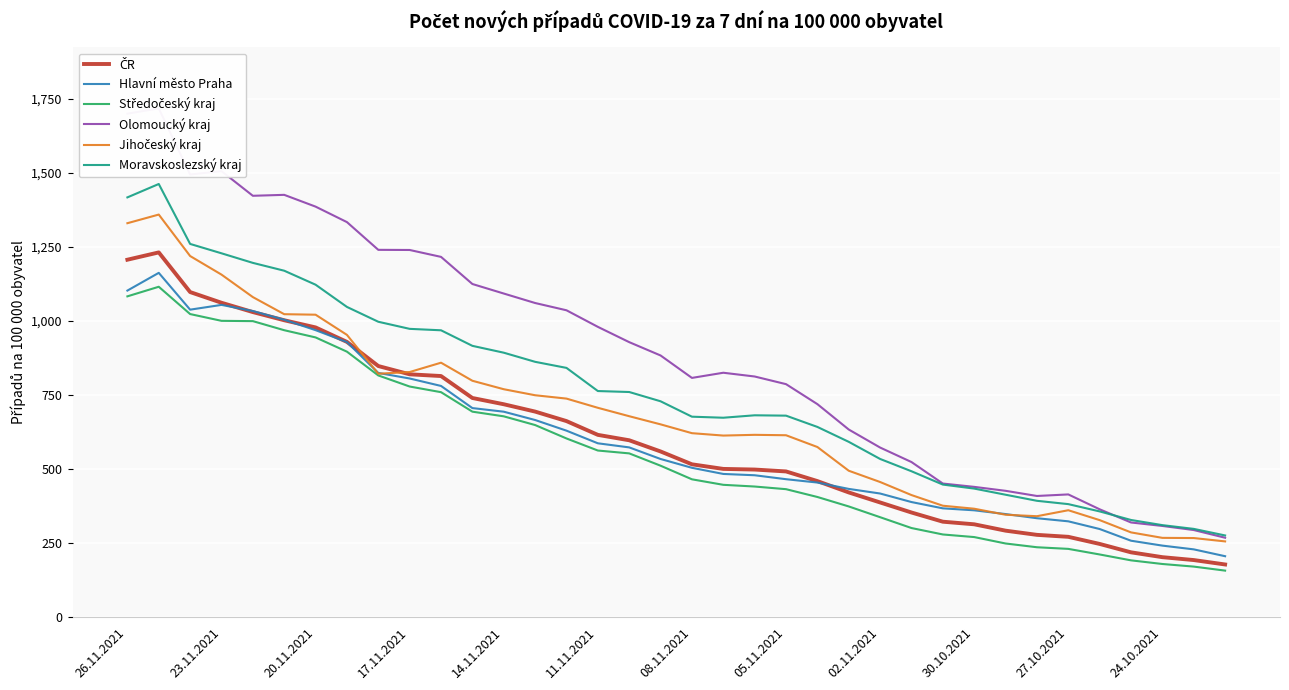

At which category does Moravskoslezský kraj reach its first local valley?

19